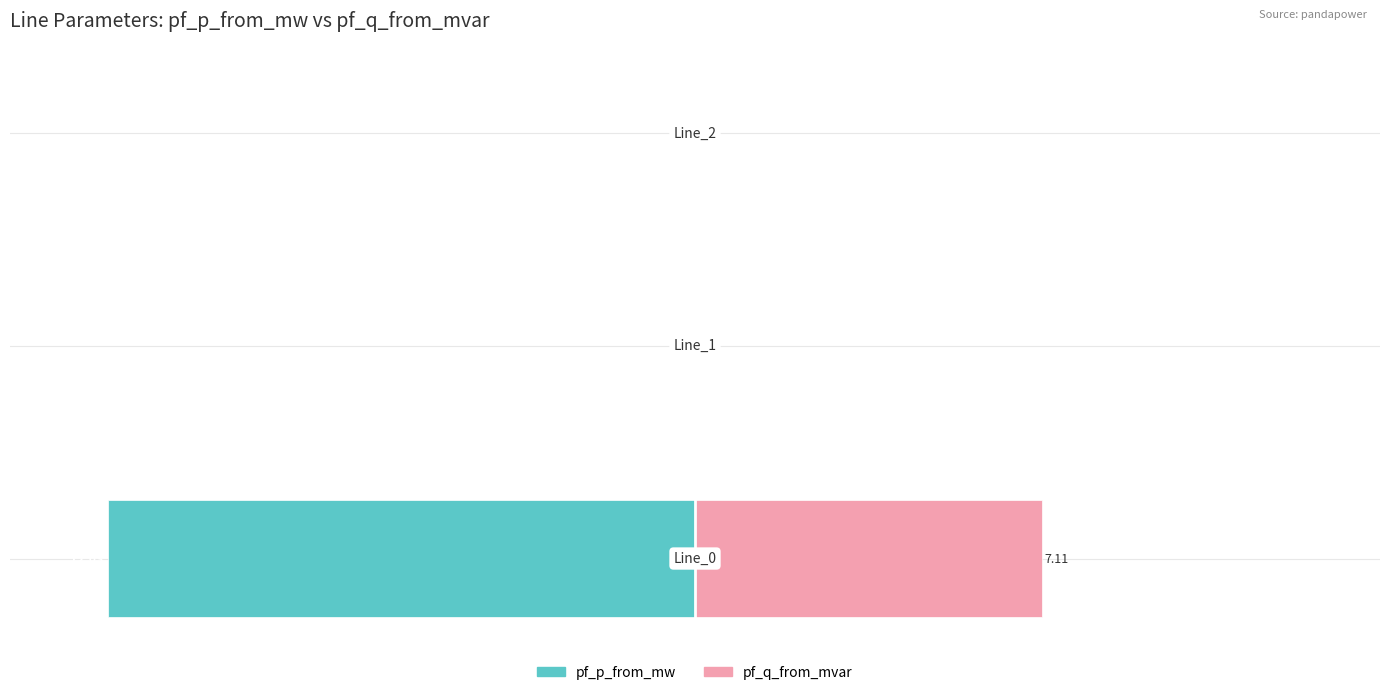

List the series in order of their overall mean, highest first.

pf_q_from_mvar, pf_p_from_mw